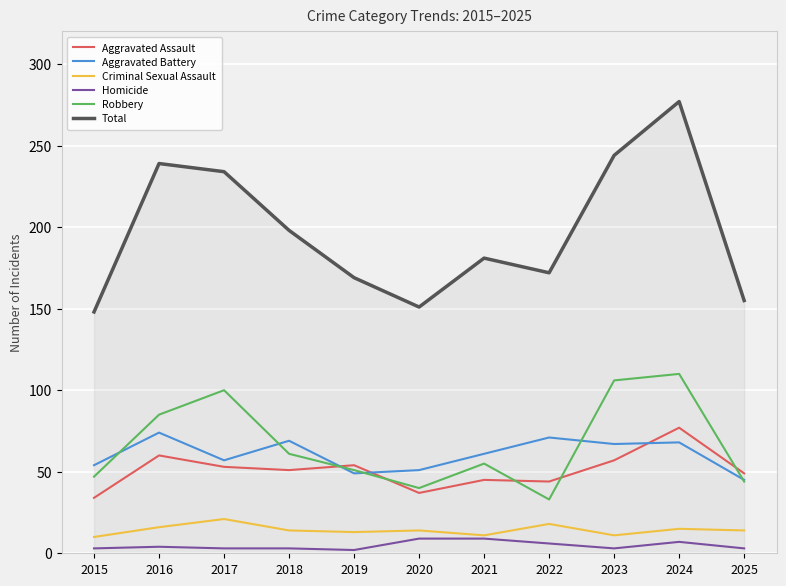

Which series ends up on top after the final intersection of Aggravated Assault and Aggravated Battery?

Aggravated Assault